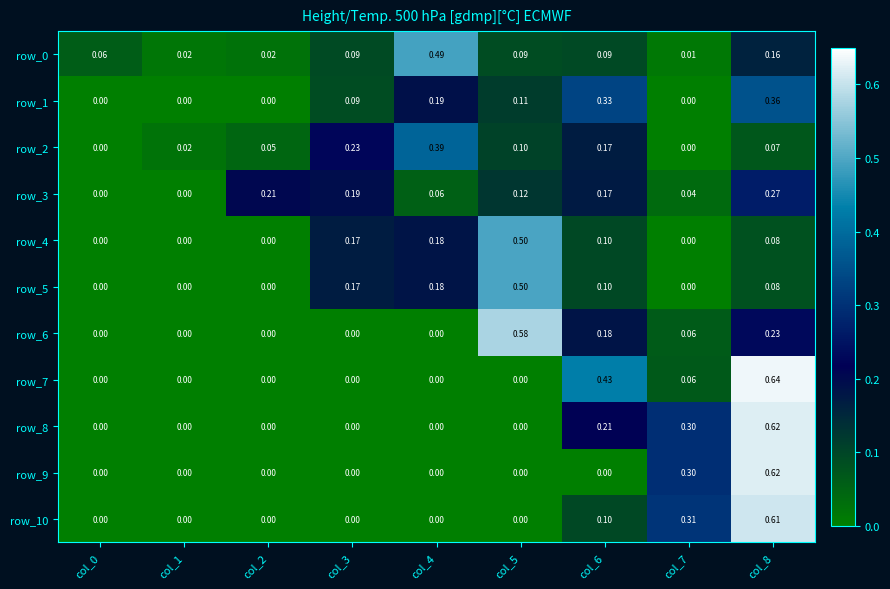

What value does the row_0 series have at col_0?

0.1